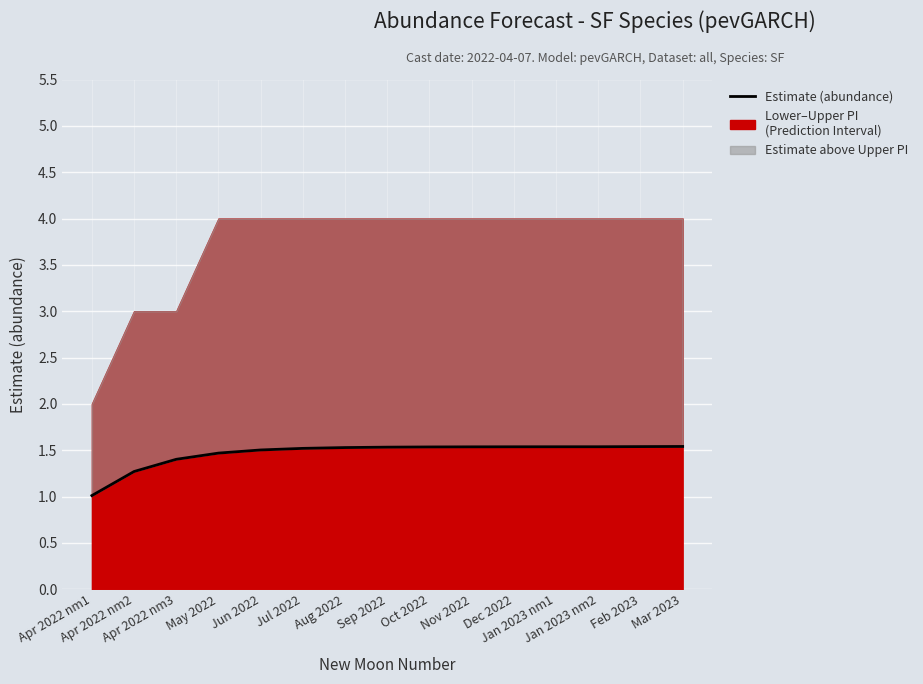

True or false: there are more than 2 points higher than both neighbors.

False